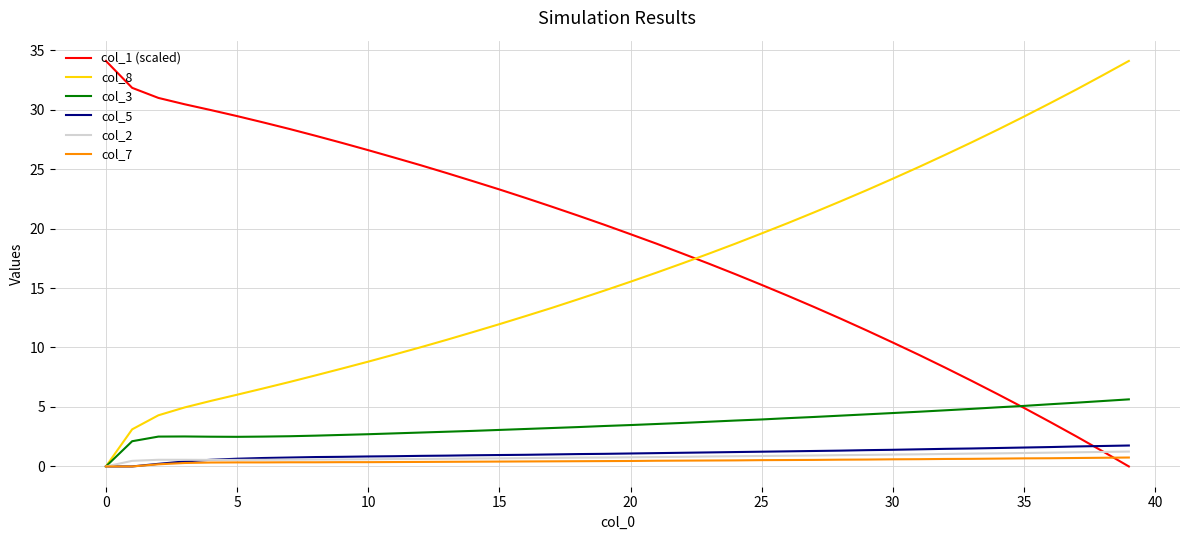

Which series has the largest total across all categories?

col_1 (scaled)